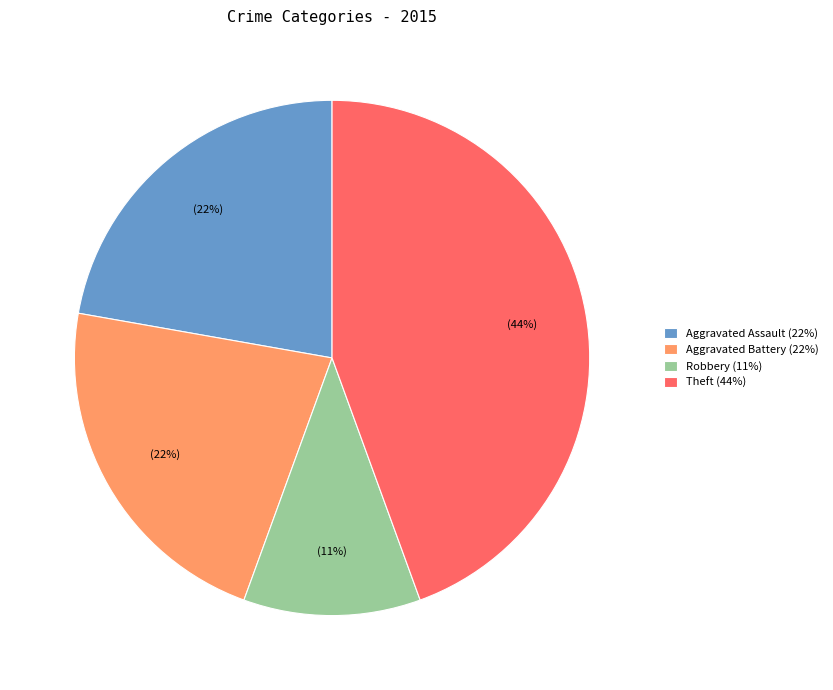

True or false: Aggravated Battery (22%) accounts for 37% of the total.

False